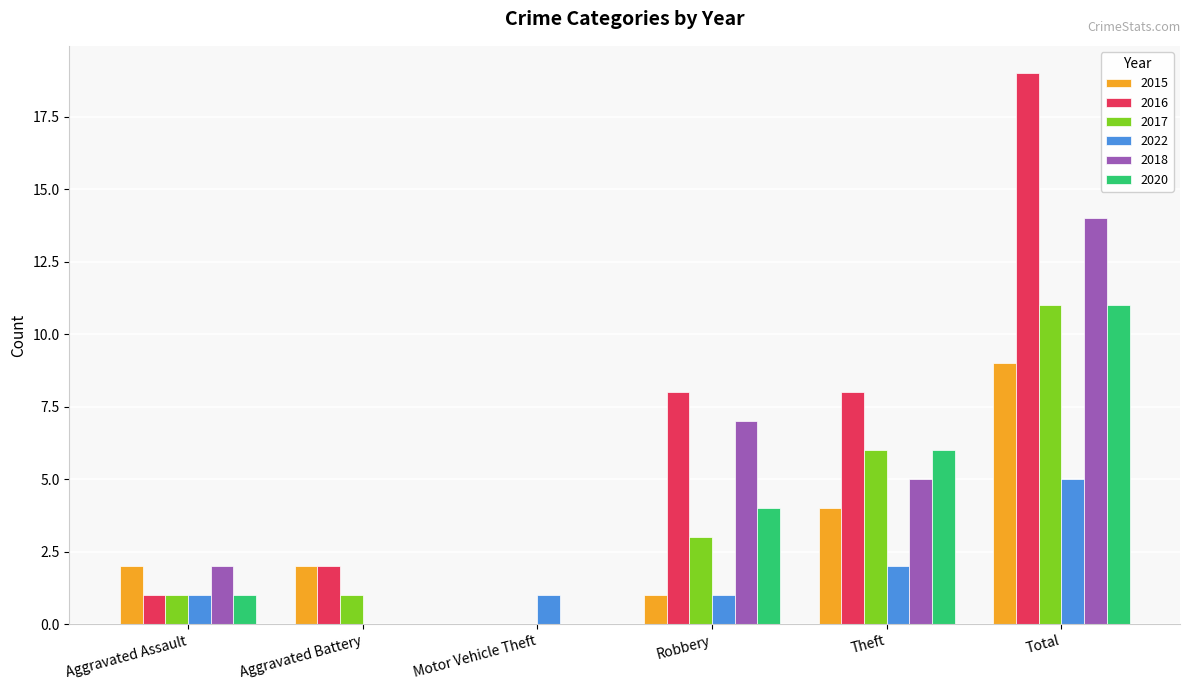

Reading left to right, what are all the values shown in this chart?

2015: 2	2	0	1	4	9
2016: 1	2	0	8	8	19
2017: 1	1	0	3	6	11
2022: 1	0	1	1	2	5
2018: 2	0	0	7	5	14
2020: 1	0	0	4	6	11